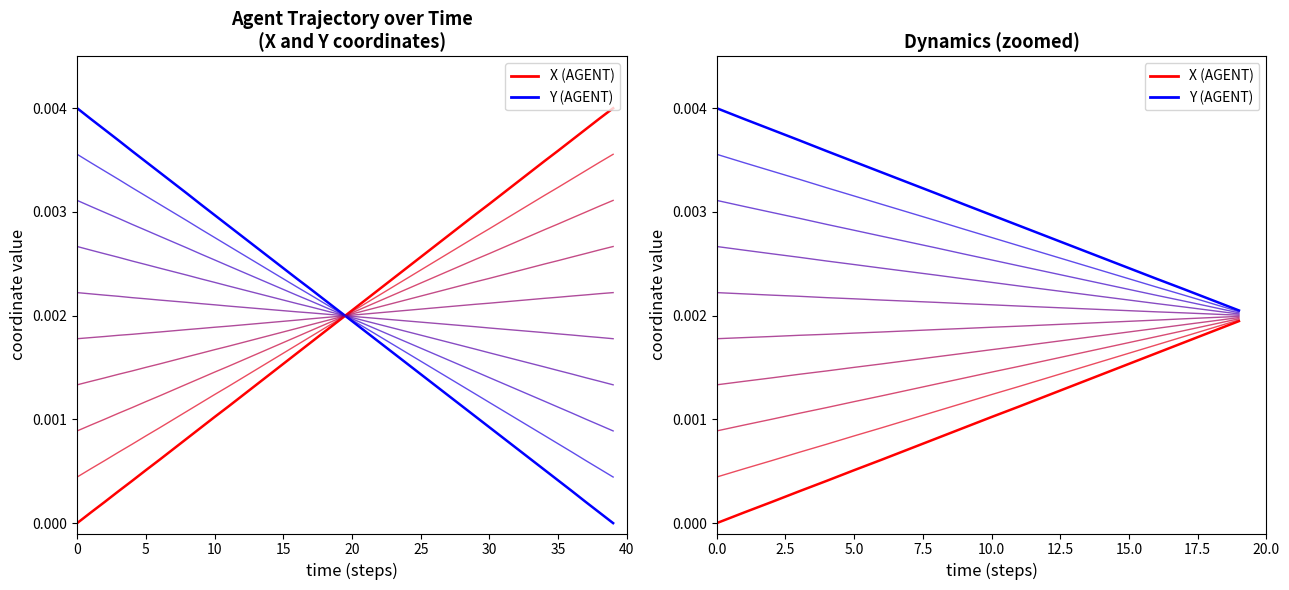

True or false: X has a value of 0.0 at 5.

False